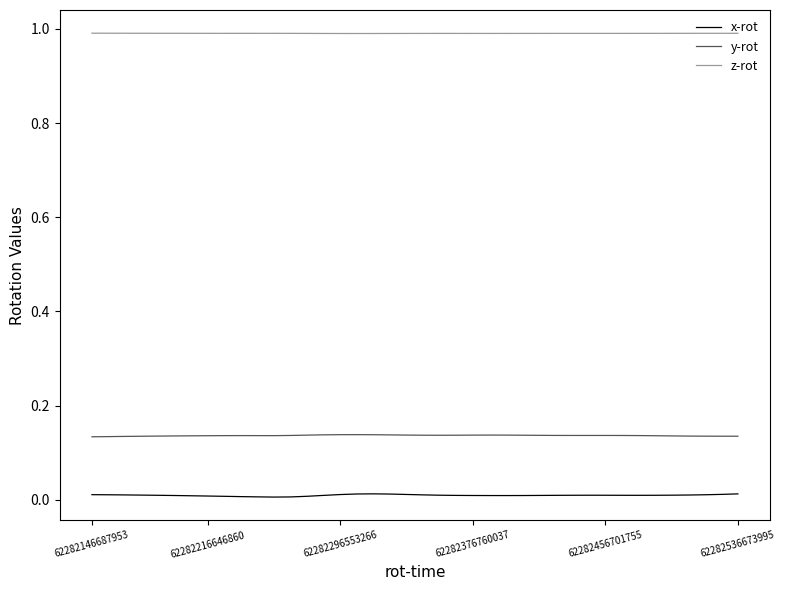

True or false: x-rot and y-rot cross at least once.

False